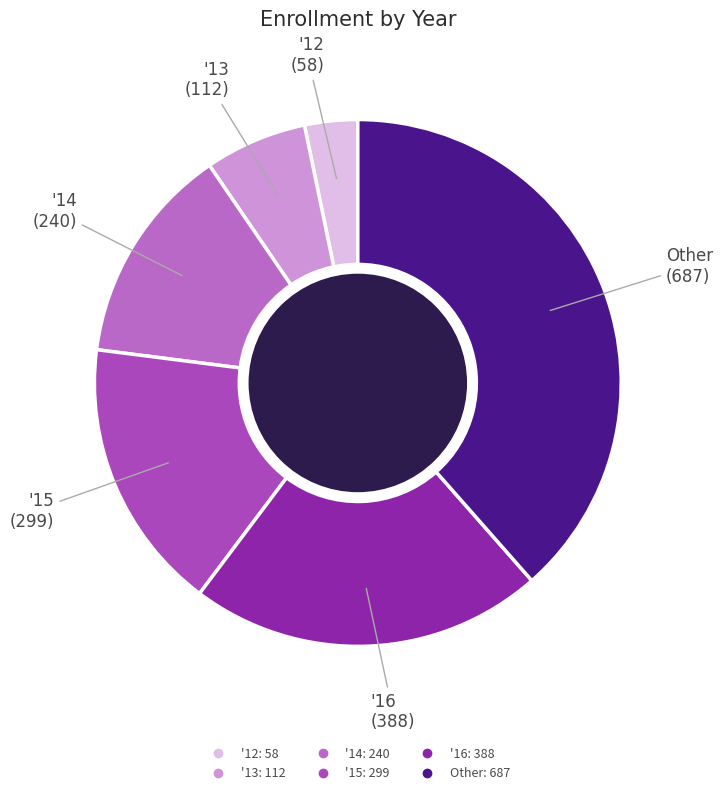

Which has a higher value, Other or '14?

Other